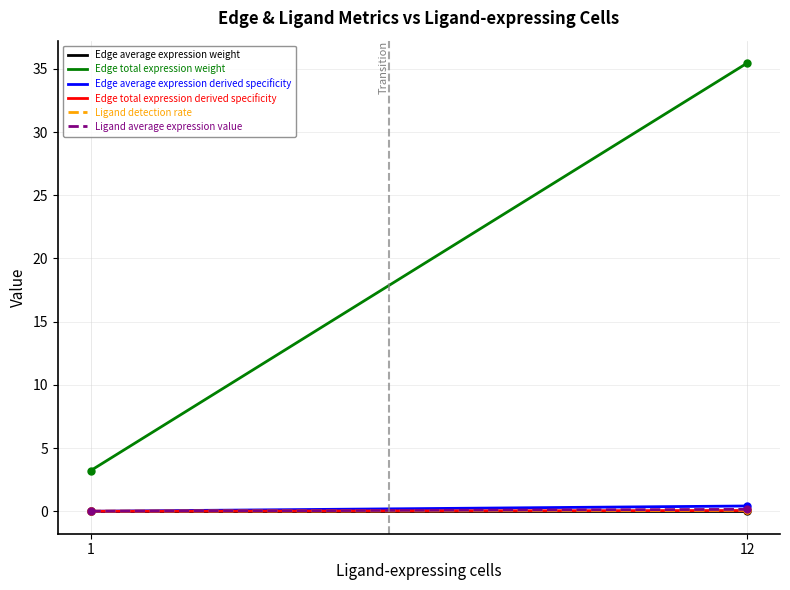

Which series has the largest total across all categories?

Edge total expression weight